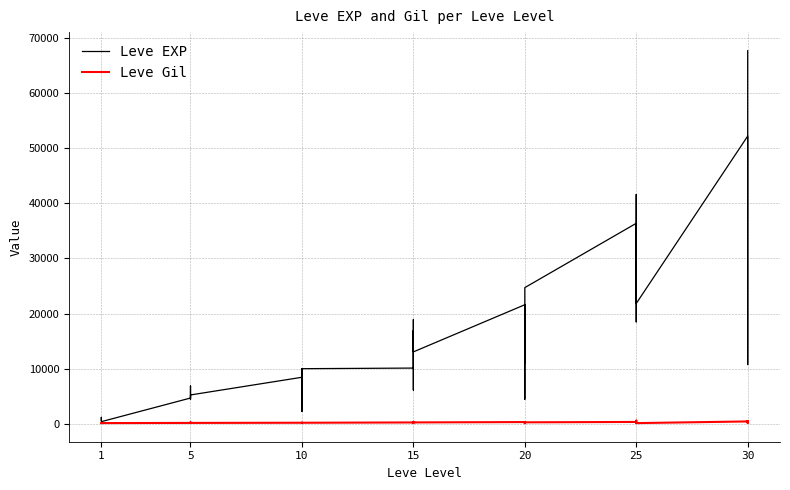

What is the value of the Leve EXP point at the 27th from the left?

21600